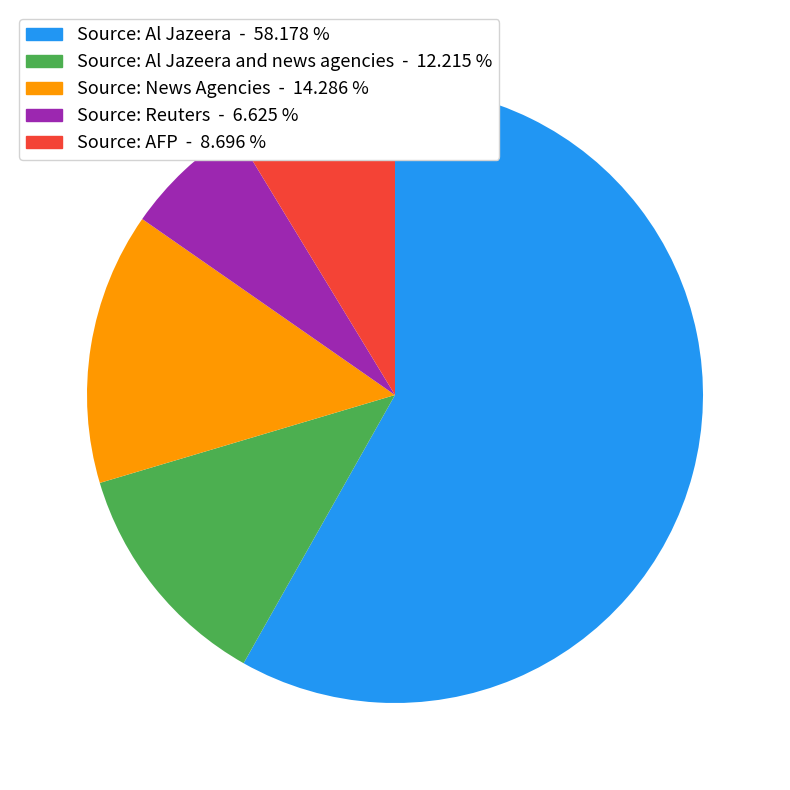

Is the sum of Source: AFP - 8.696 % and Source: Reuters - 6.625 % greater than half?

No